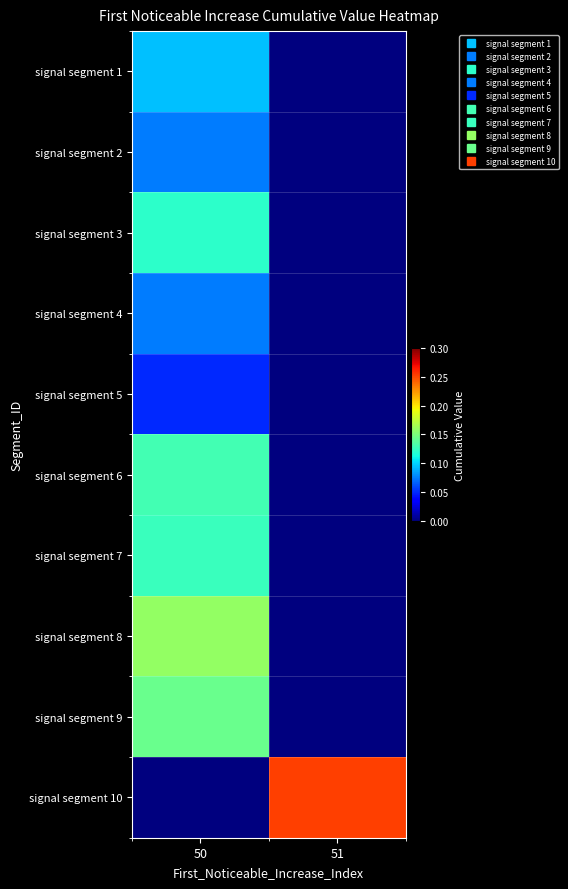

At which category is the sum across all series the highest?

50